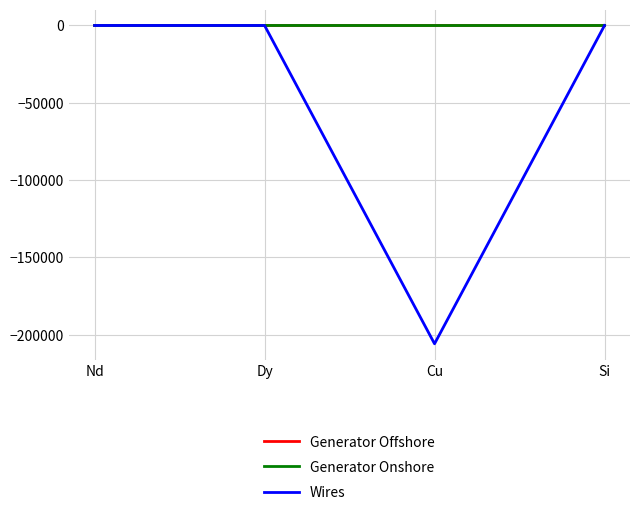

What is the sum of the Wires values at Cu and Nd?

-205913.4